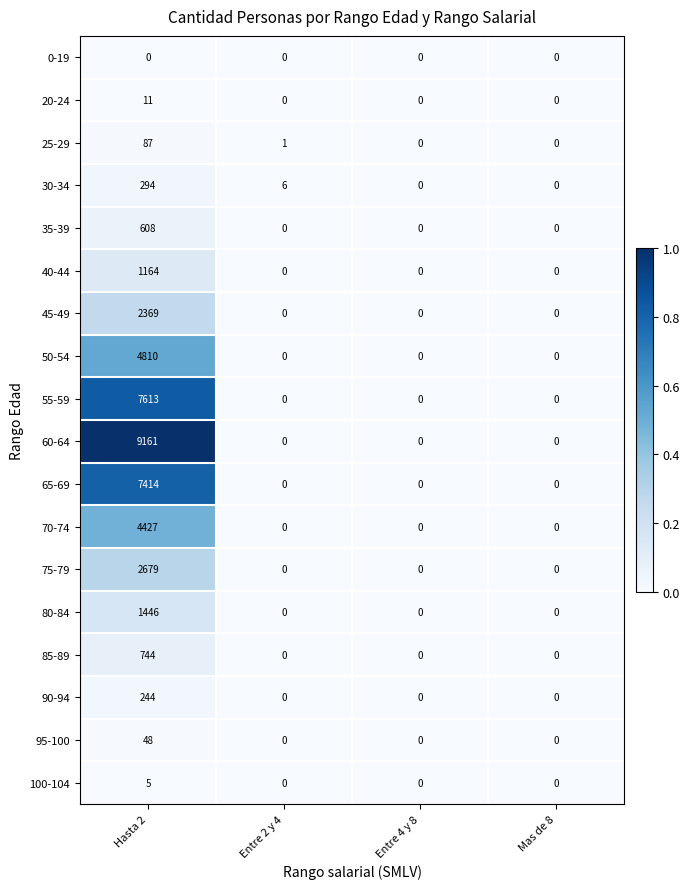

Is it true that 85-89 equals -471 at Mas de 8?

False